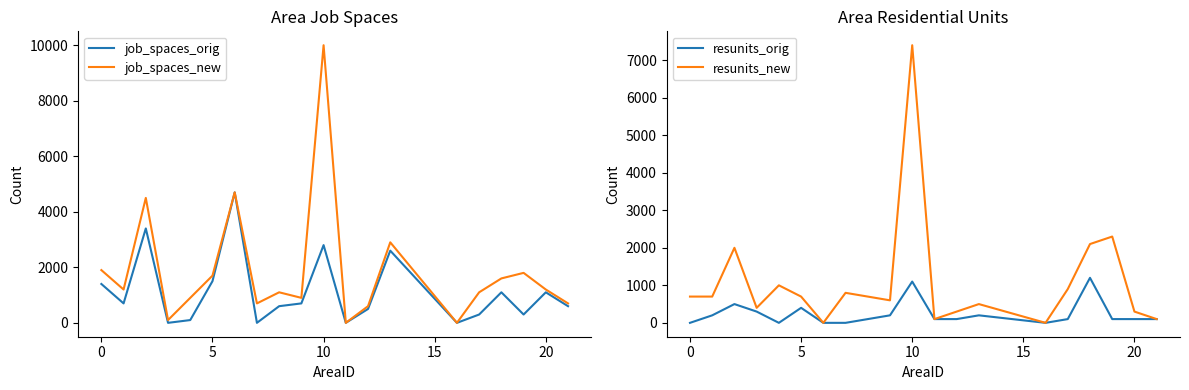

What is the label of the 8th point from the right?

12